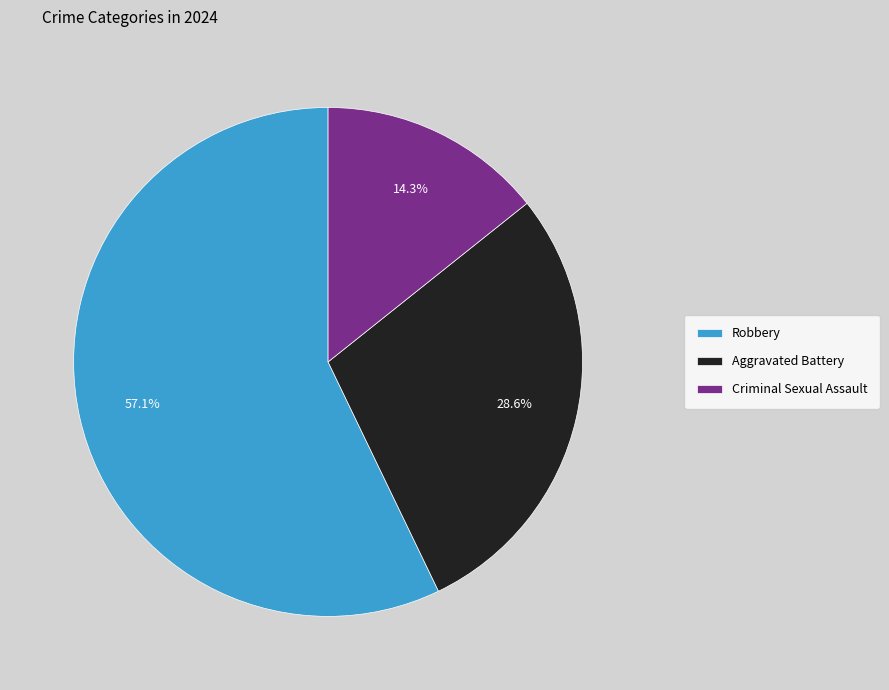

What is the smallest slice in the pie chart?

Criminal Sexual Assault